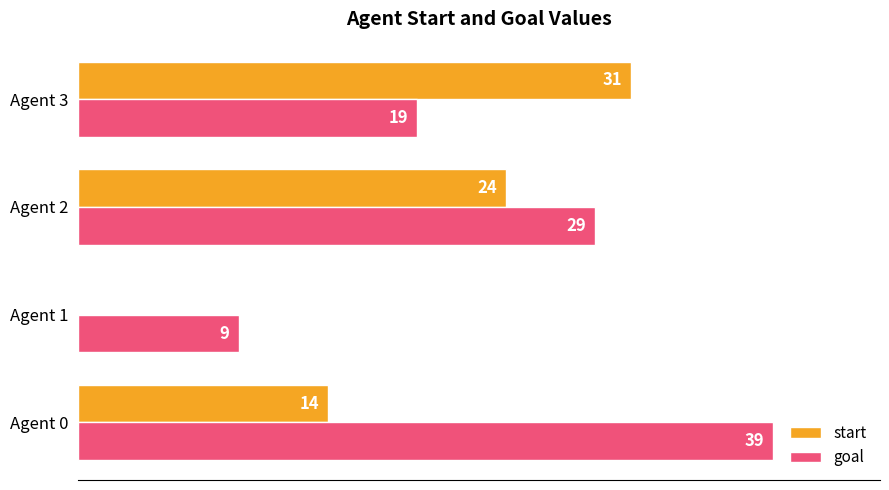

What are all the series names shown in the legend?

start, goal